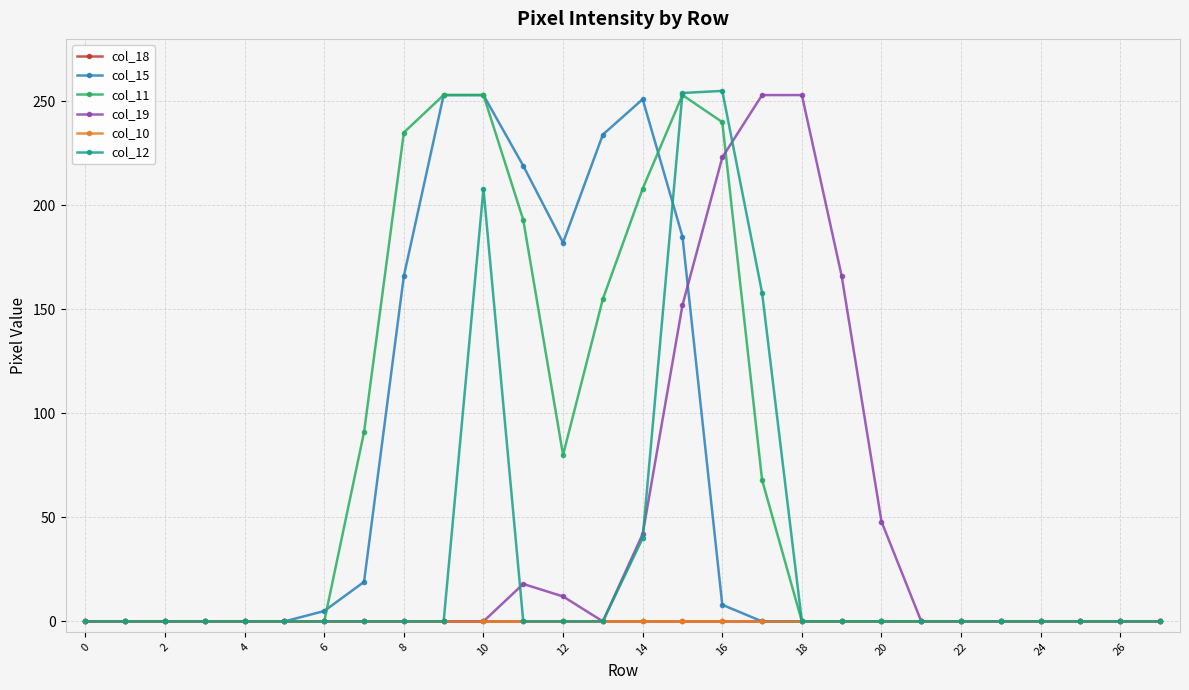

Does the chart have visible grid lines?

Yes